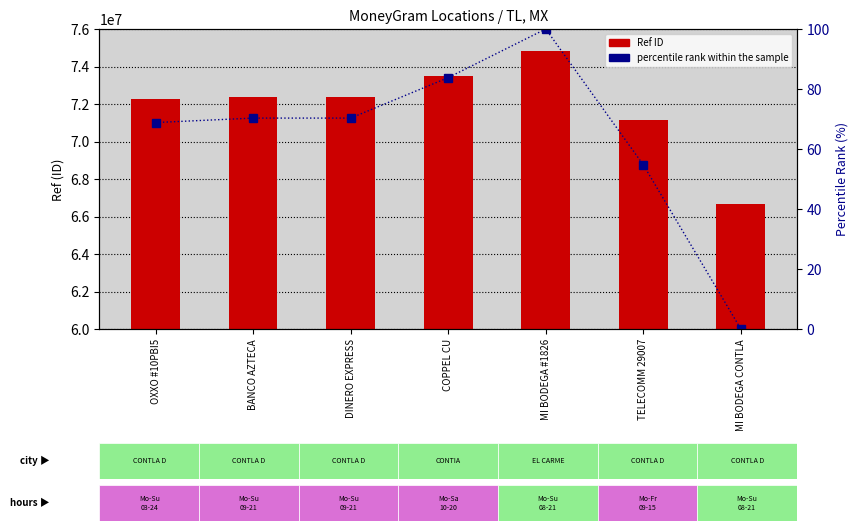

Reading left to right, extract all data points from this chart.

Ref: 72278381.0	72399710.0	72399671.0	73501219.0	74824966.0	71127475.0	66658111.0
percentile rank within the sample: 68.8	70.3	70.3	83.8	100.0	54.7	0.0